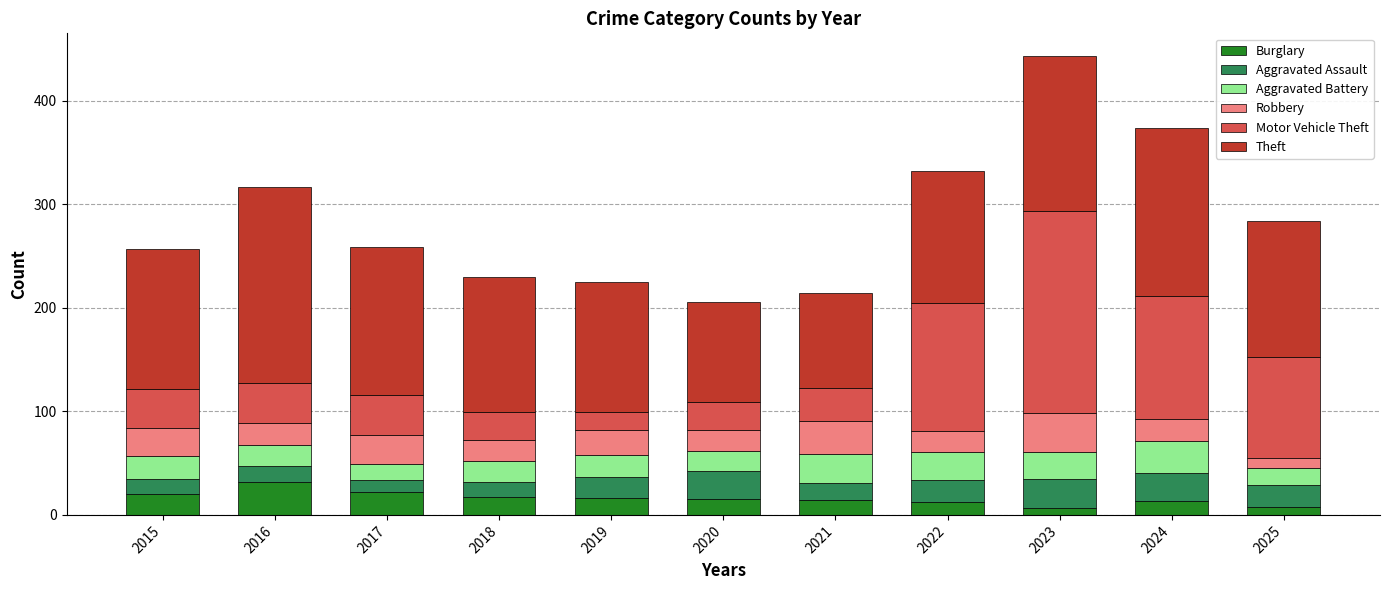

What is the maximum value for Burglary?

32